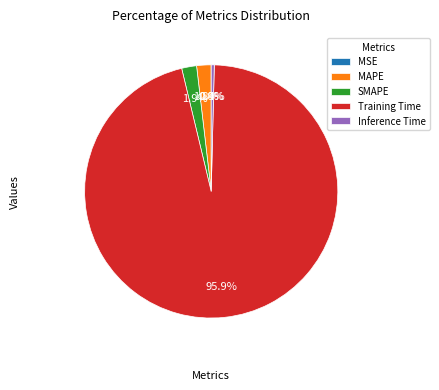

Is there a majority slice in this chart?

Yes